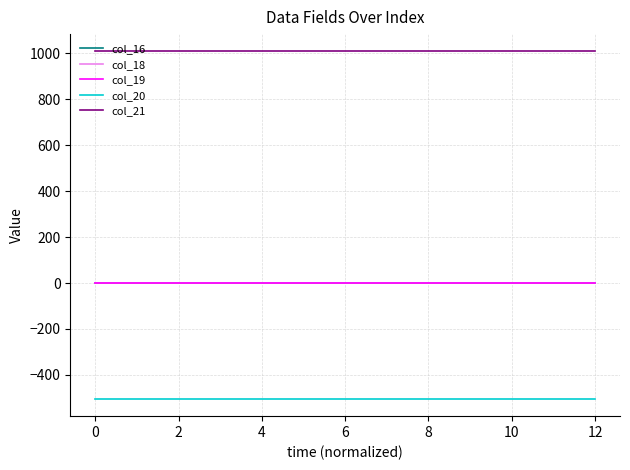

Which series has the largest total across all categories?

col_21